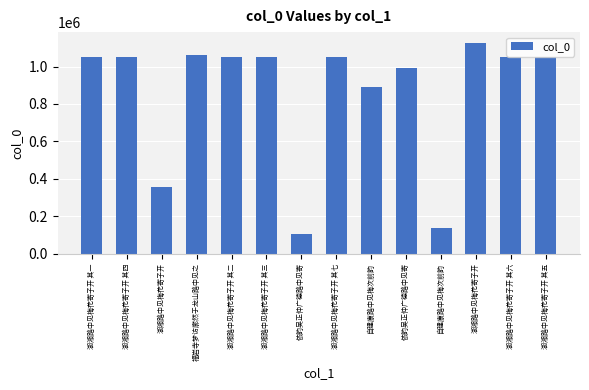

What is the label of the 2nd bar from the right?

湖湘路中见梅花寄子开 其六